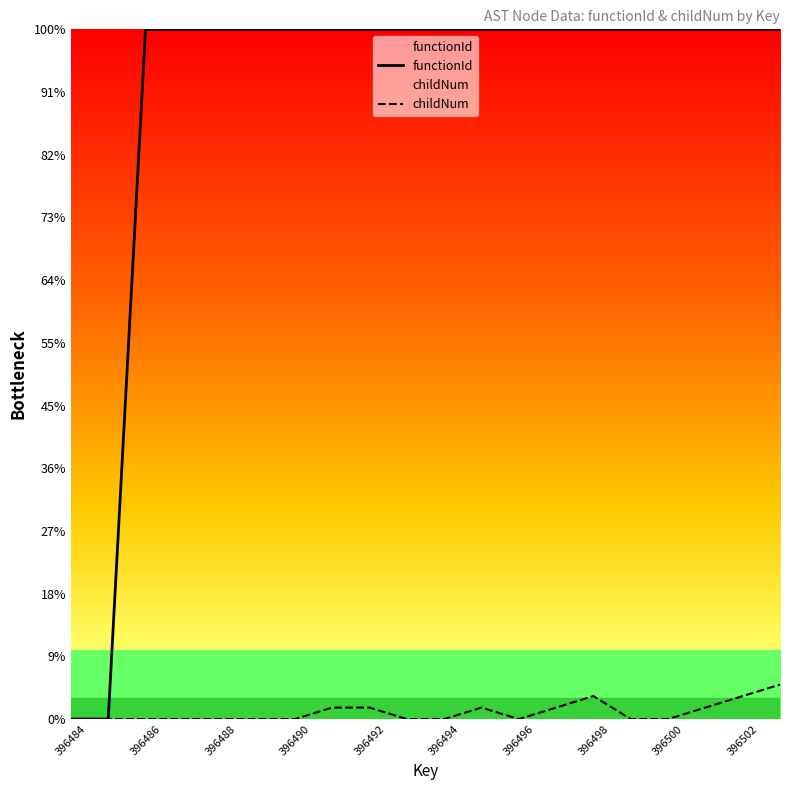

How many data points does each series have?

20